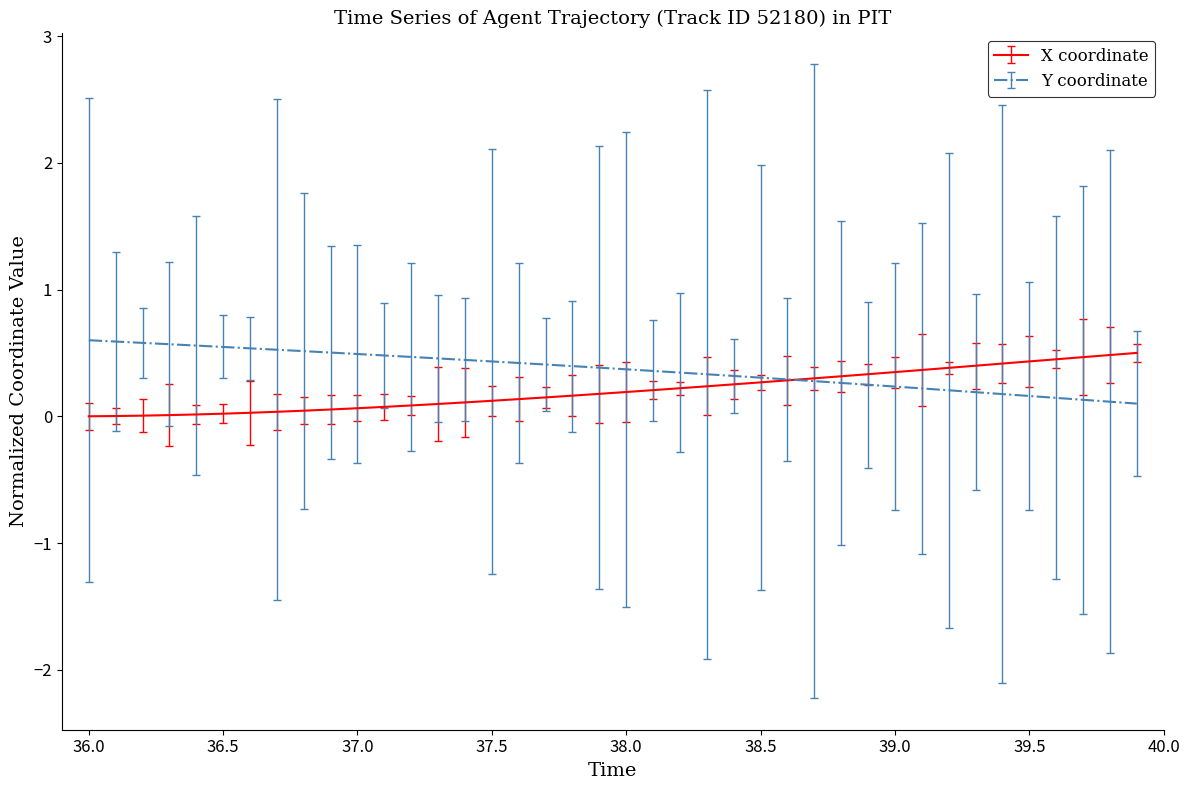

What is the maximum value shown in the chart?

0.6